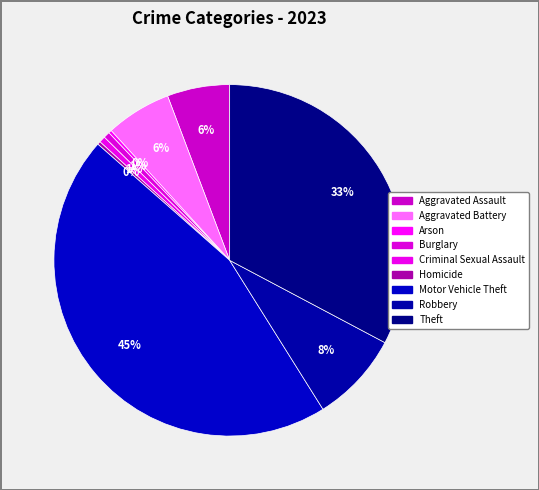

What percentage is the Theft slice, to the nearest percent?

33%